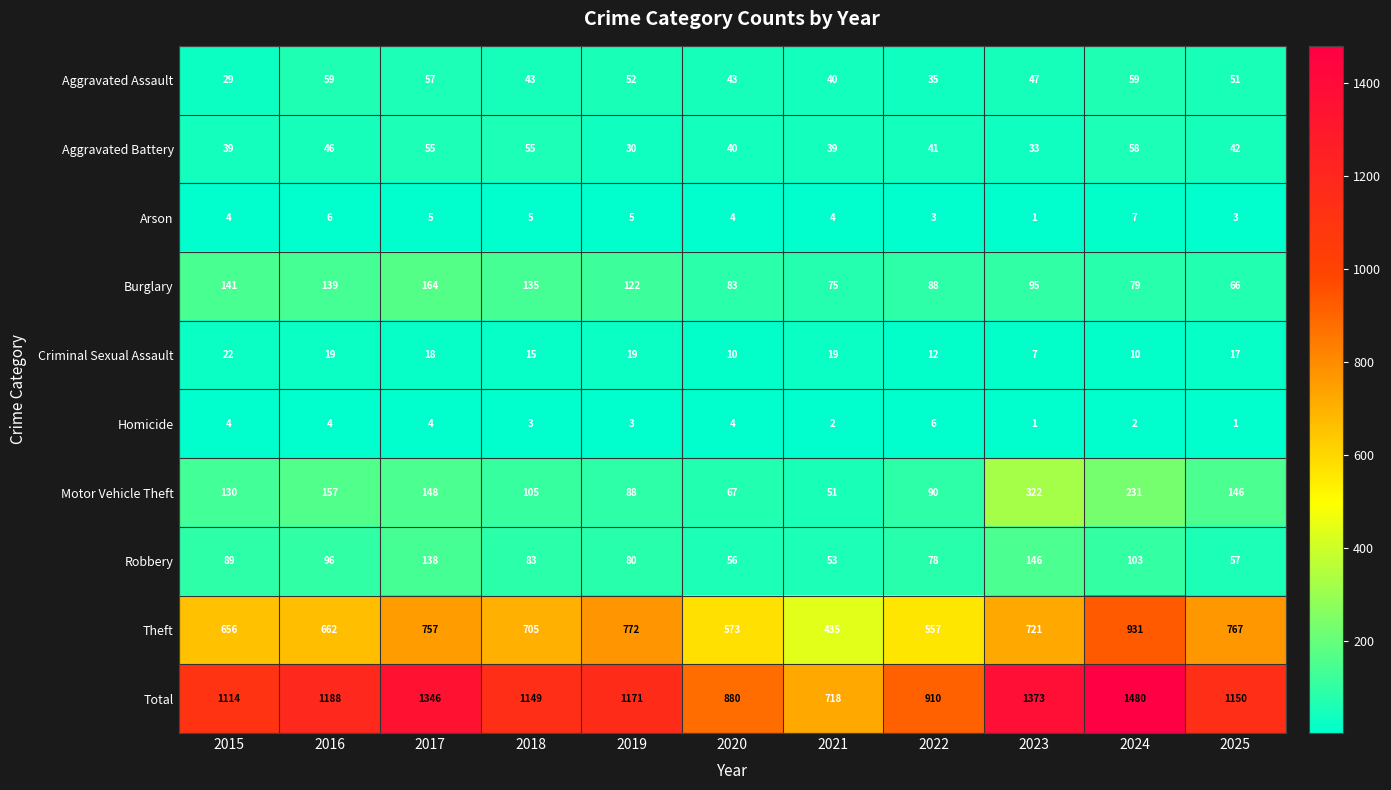

Between 2019 and 2025, which series saw the biggest shift?

Motor Vehicle Theft